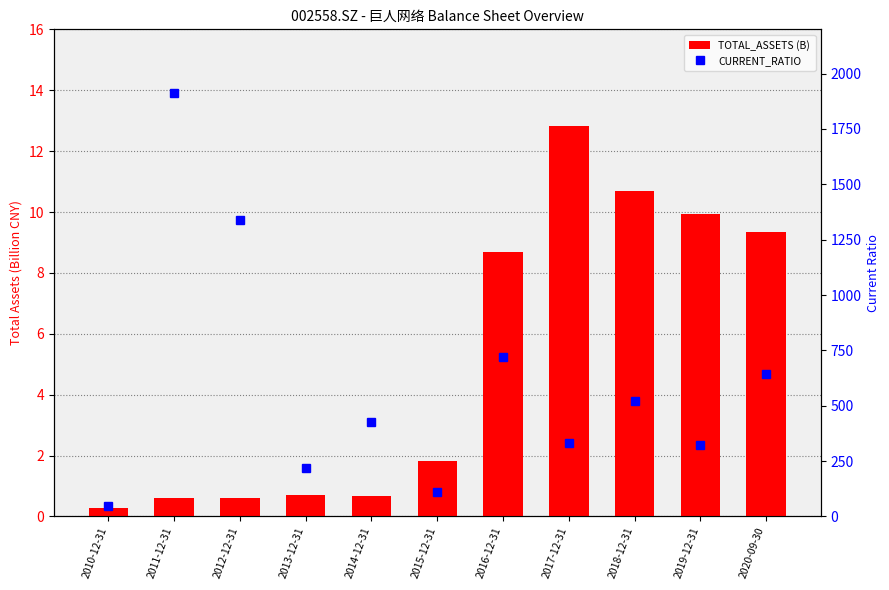

What is the label of the 5th bar from the right?

2016-12-31